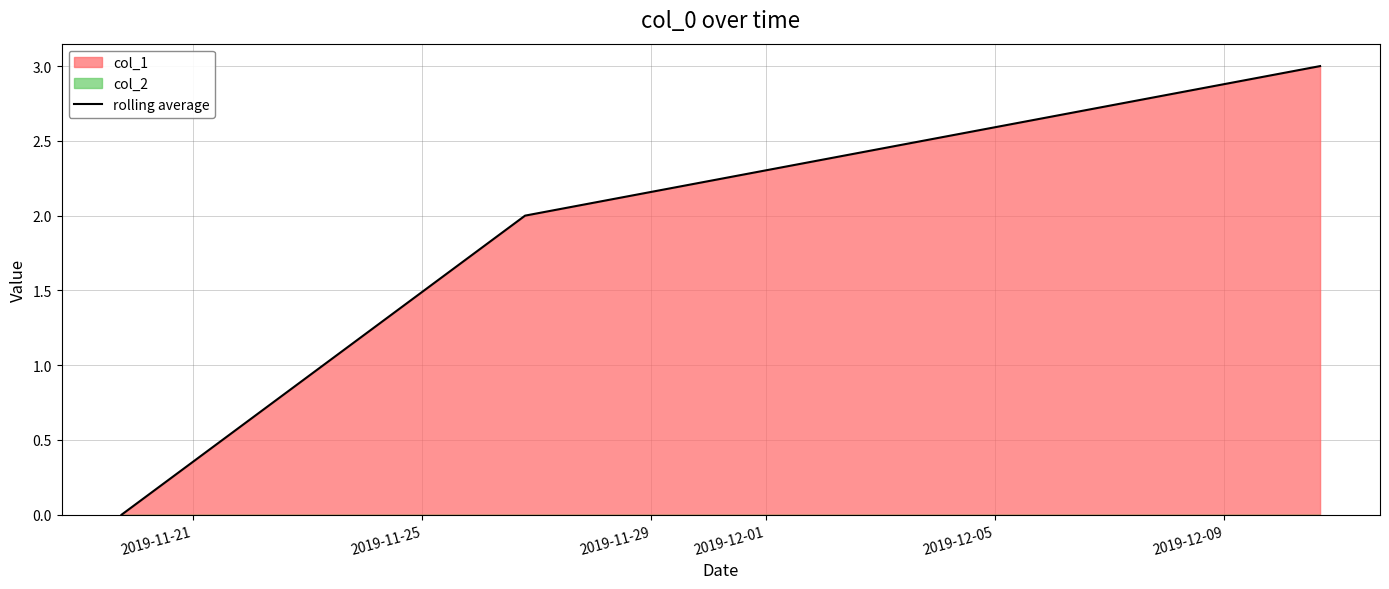

How many values in the rolling average series are below 2?

1